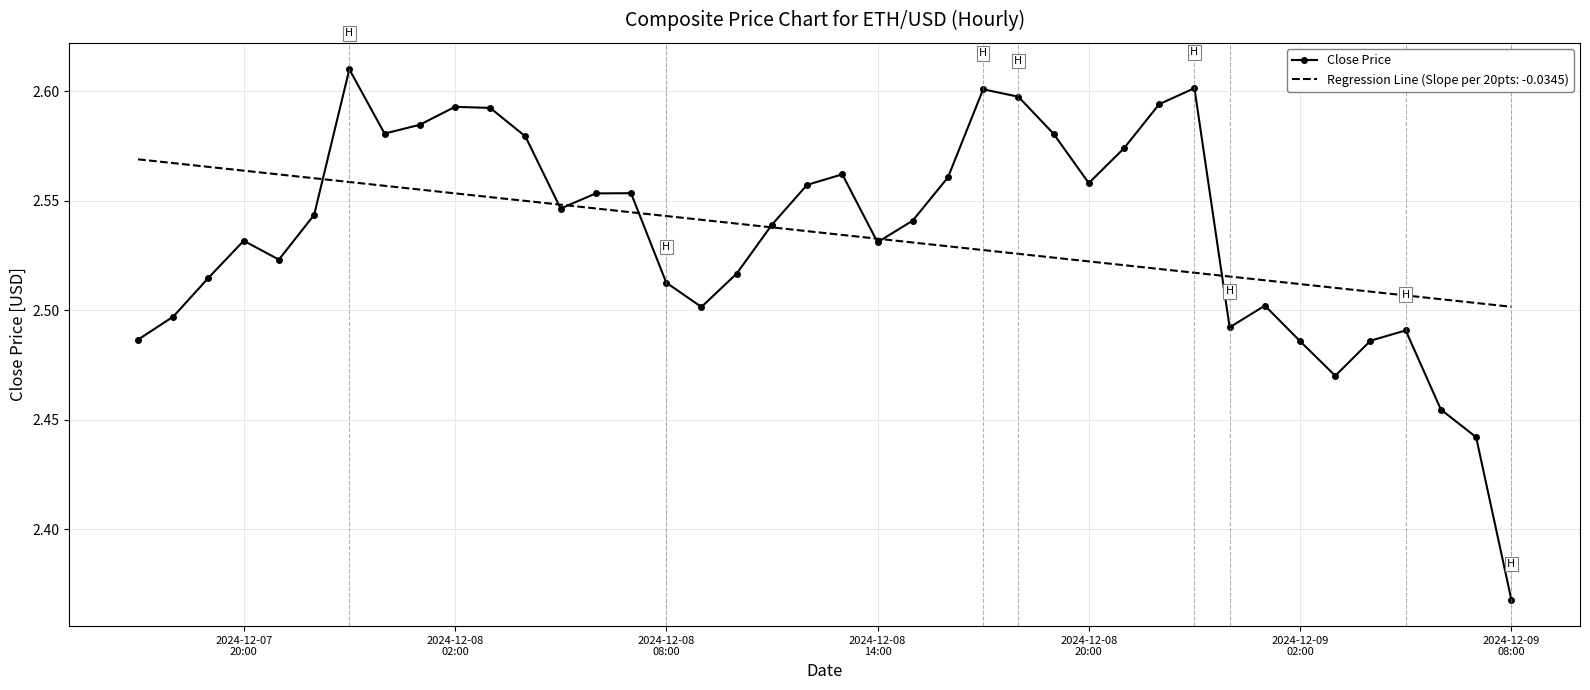

Which series has the largest range (max minus min)?

Close Price